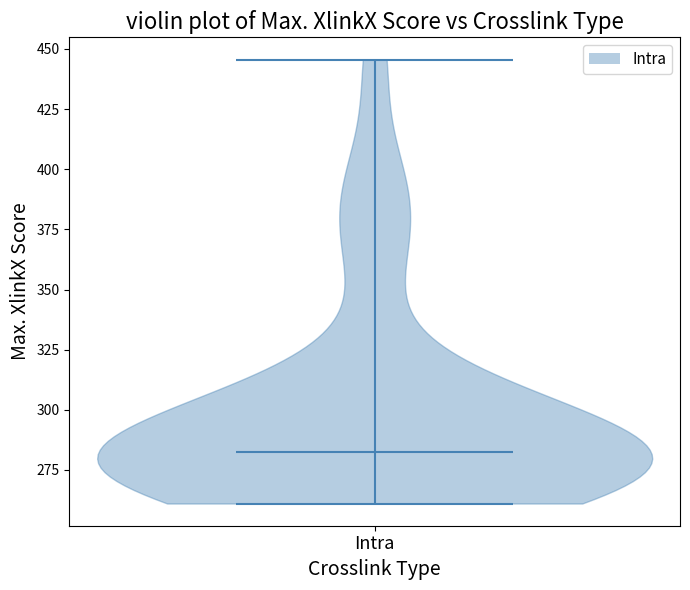

Read this violin plot against the y-axis: where its median line is, and the lowest and highest points the violin reaches. The values are not printed on the chart, so give them approximately, as read against the axis.

median line 280, lowest point 260, highest point 445